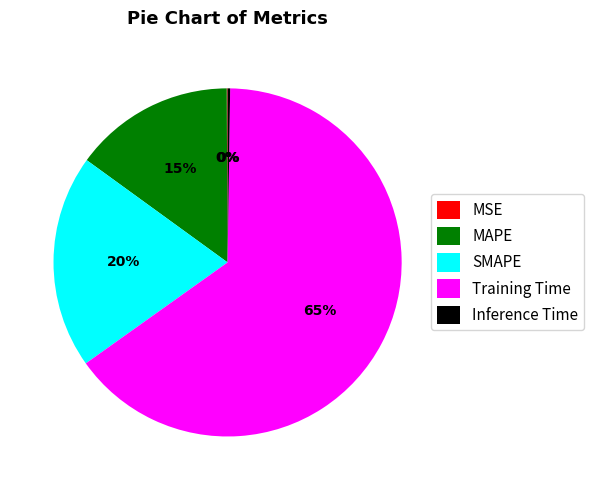

What is the largest slice in the pie chart?

Training Time